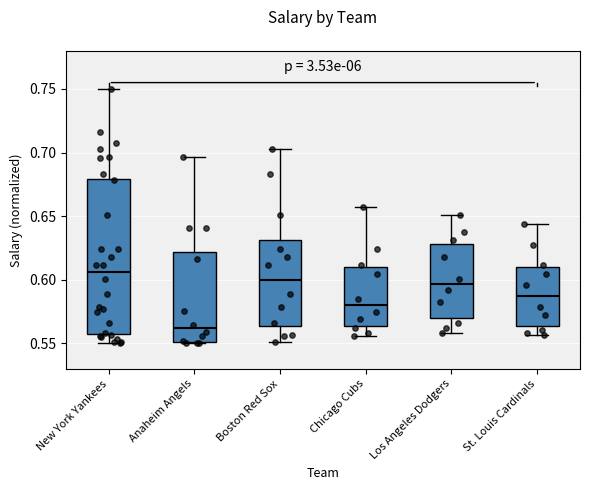

Which box is the tallest, from its lower edge to its upper edge?

New York Yankees